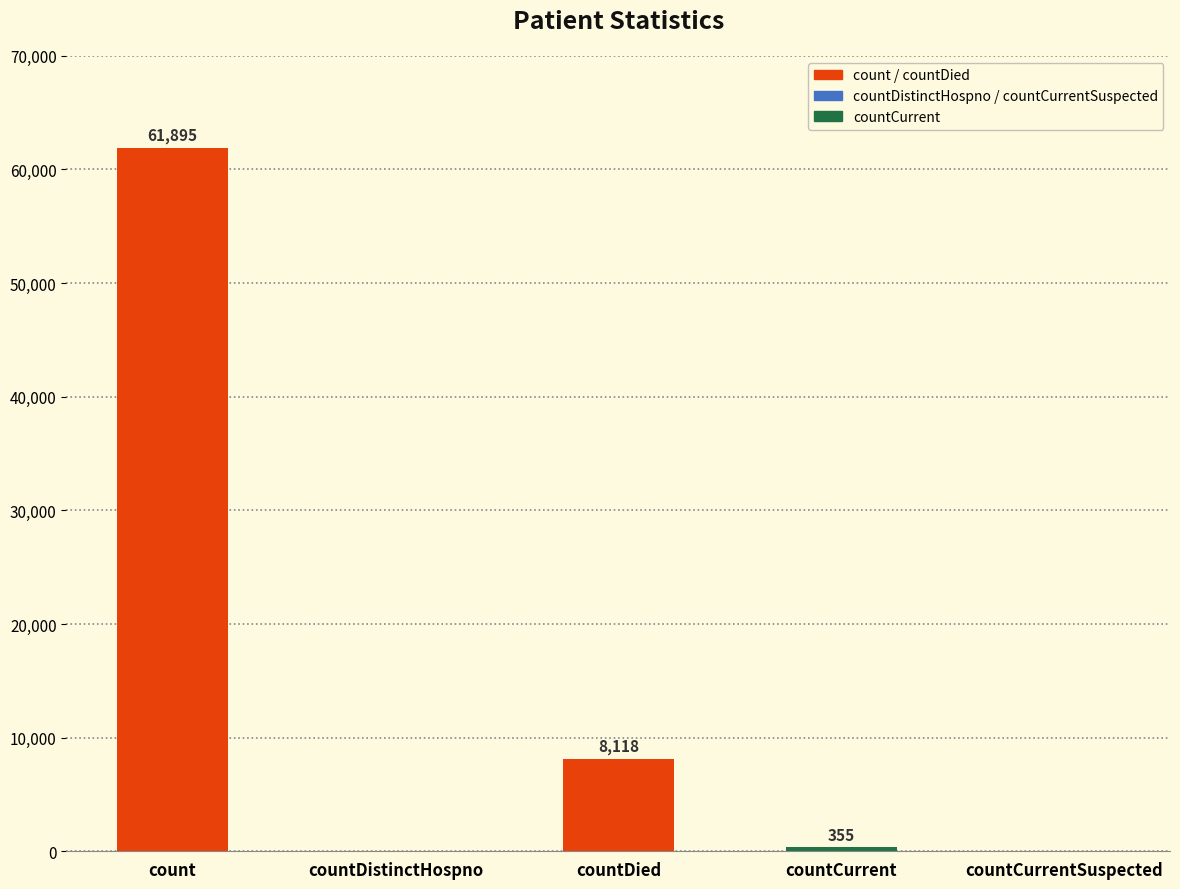

Are the bars horizontal?

No